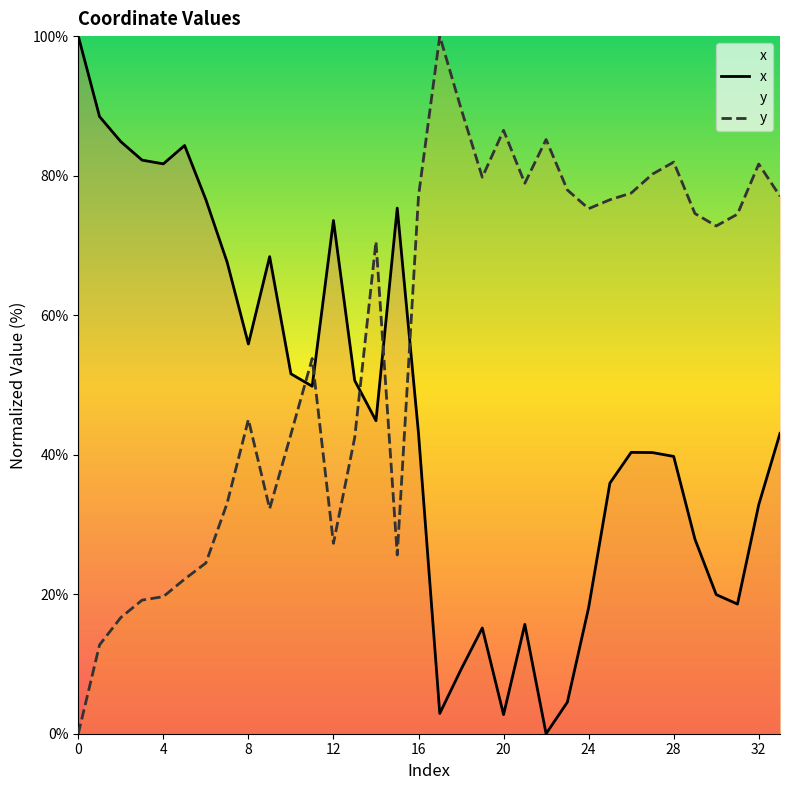

What is the greatest value displayed?

100.0